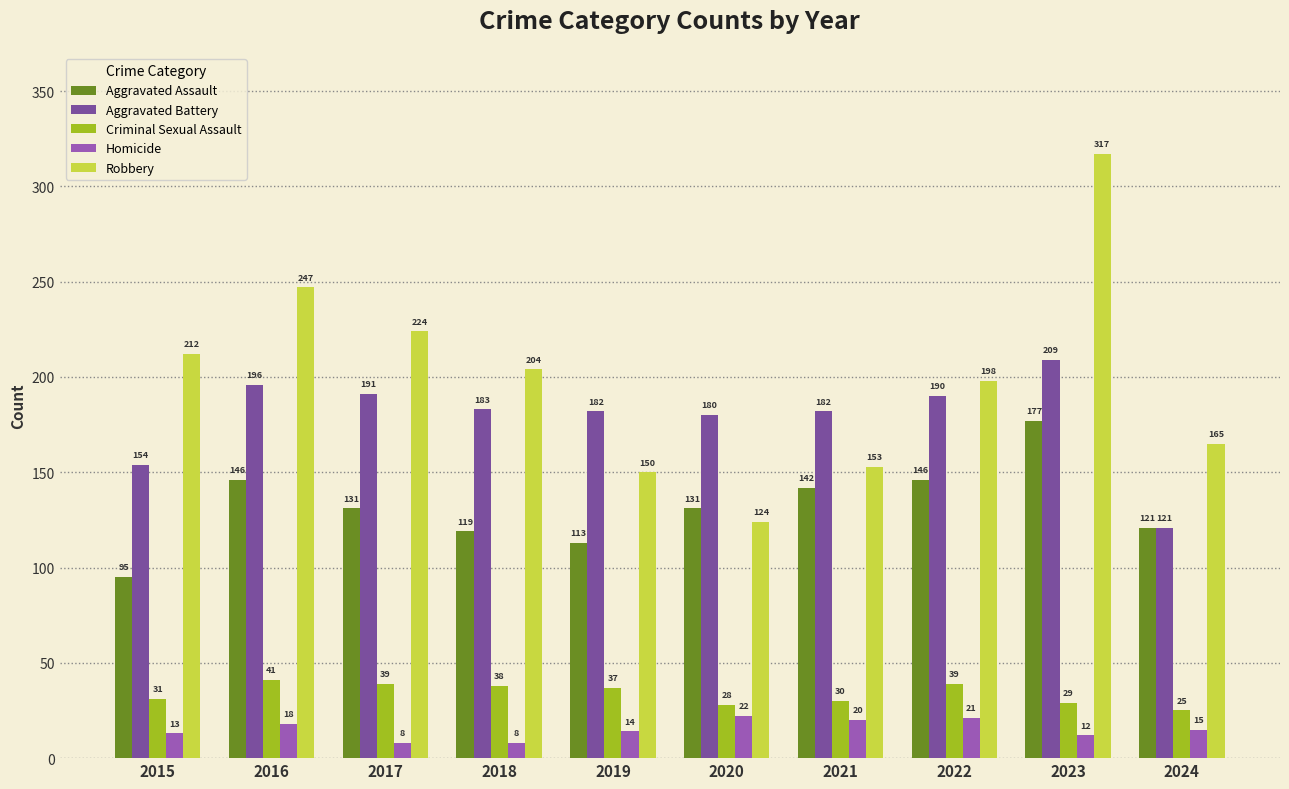

What is the difference between the highest and lowest values at 2024?

150